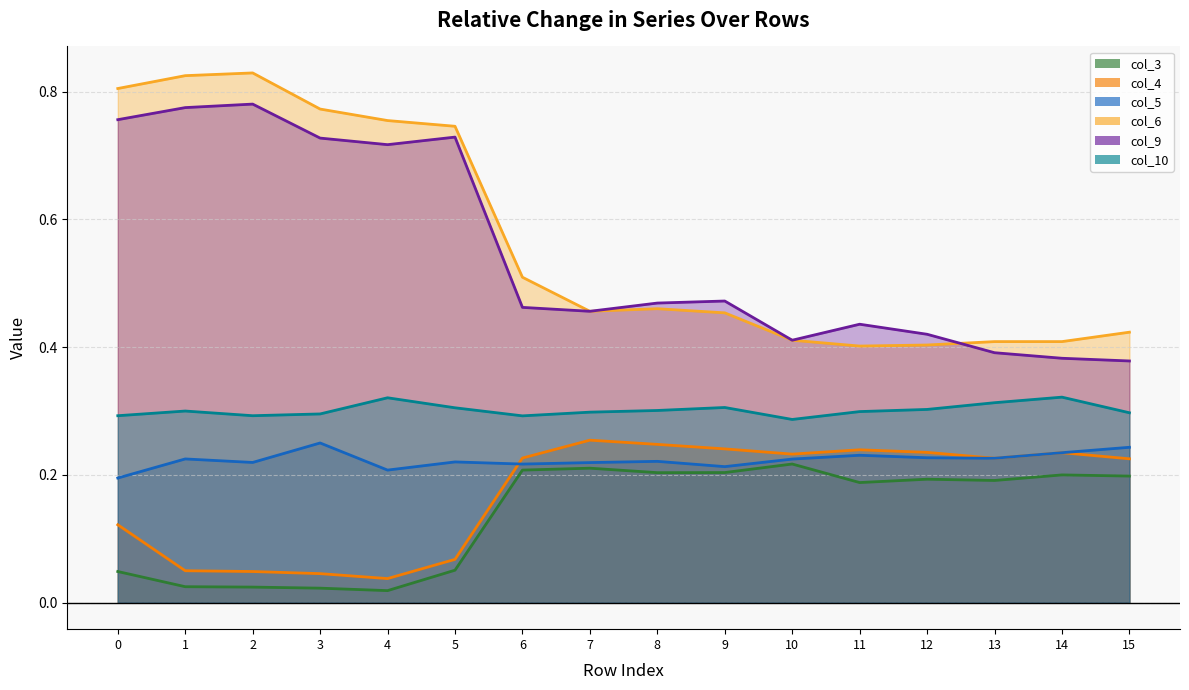

List the labels in order of col_10 line value, largest first.

14, 4, 13, 9, 5, 12, 8, 1, 11, 7, 15, 3, 0, 2, 6, 10